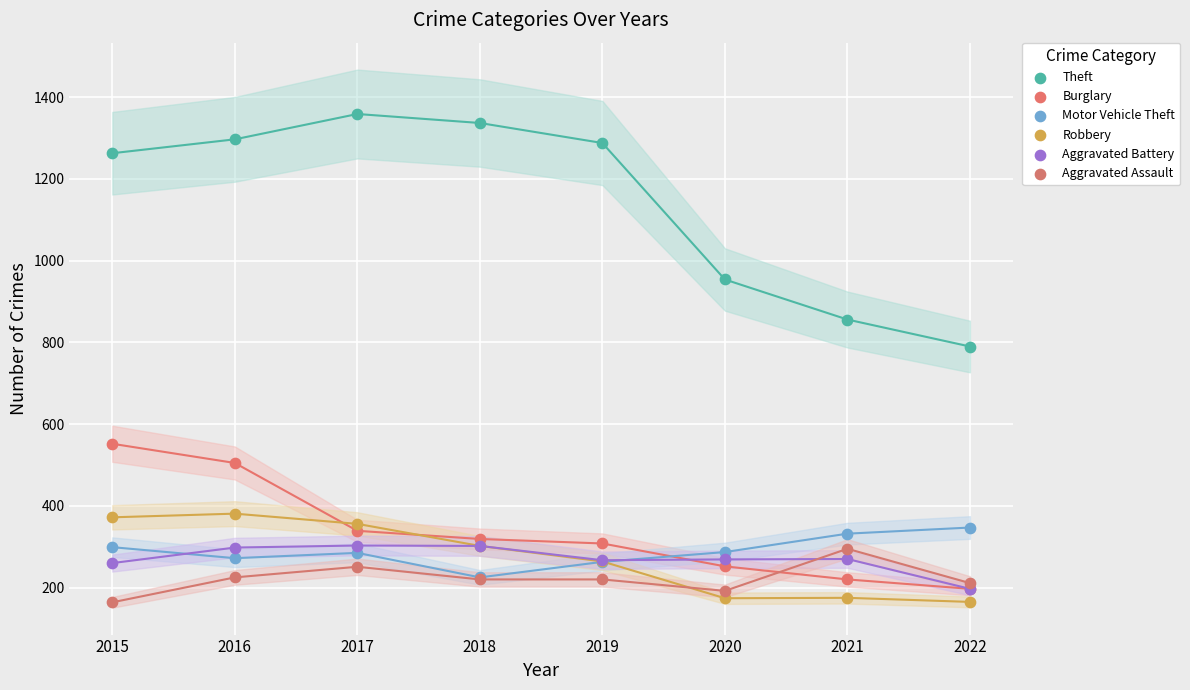

What are all the series names shown in the legend?

Theft, Burglary, Motor Vehicle Theft, Robbery, Aggravated Battery, Aggravated Assault